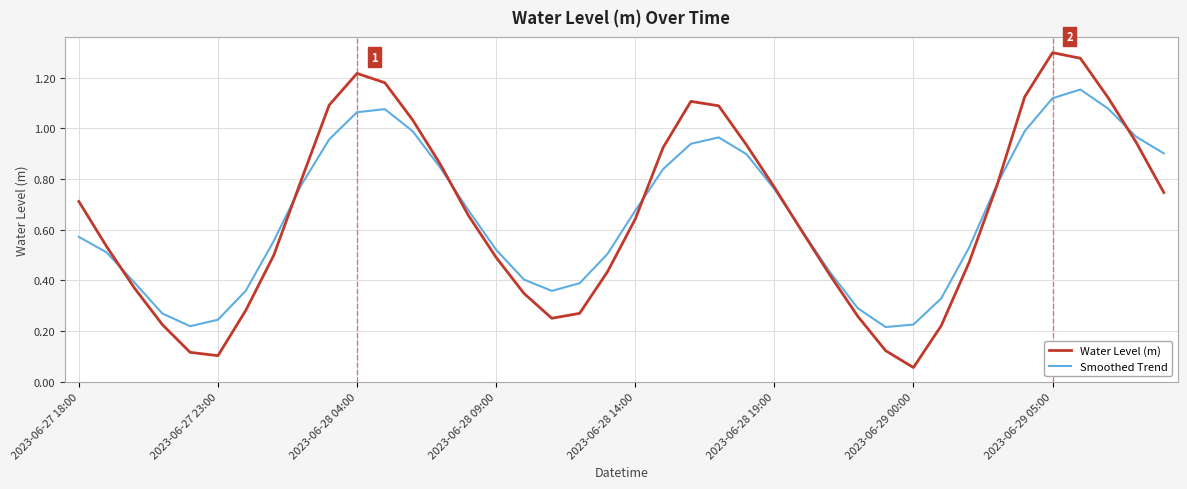

Which series has the widest spread of values?

Water Level (m)